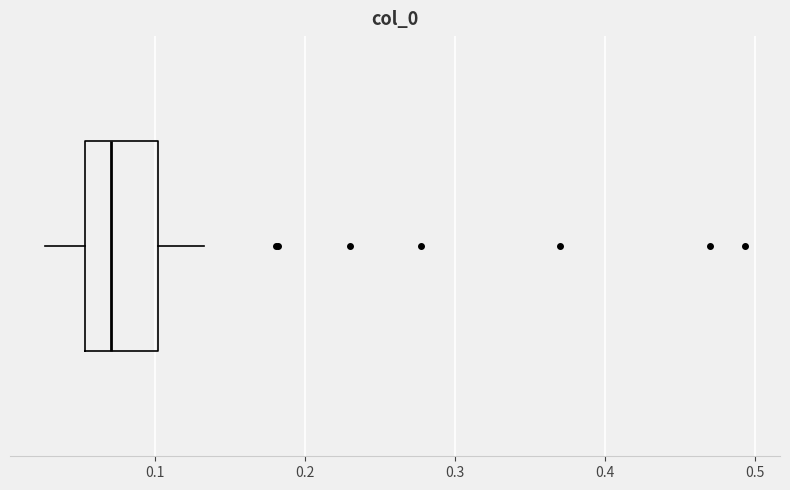

Transcribe this box plot: give where the median line is, the range the box spans, and where the two whiskers end, as read against the x-axis. The values are not printed on the chart, so give them approximately, as read against the axis.

median 0.07, box 0.05 to 0.10, whiskers 0.03 to 0.13